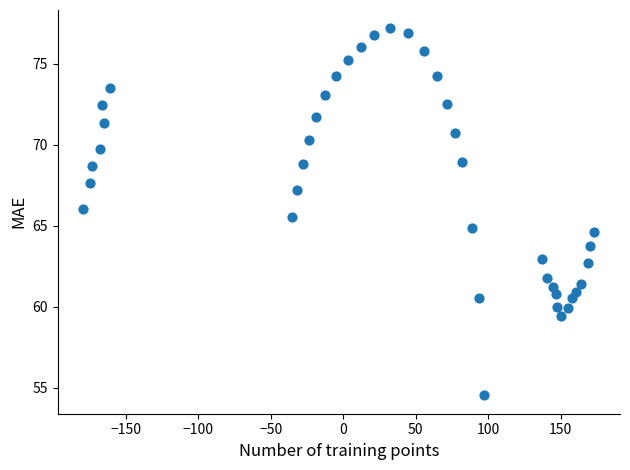

What is the range of Y values (max minus min)?

22.7